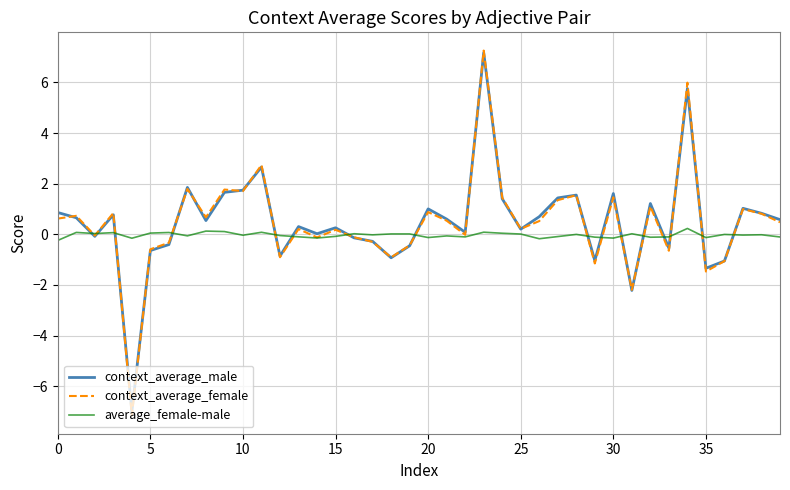

What is the minimum value shown in the chart?

-7.2